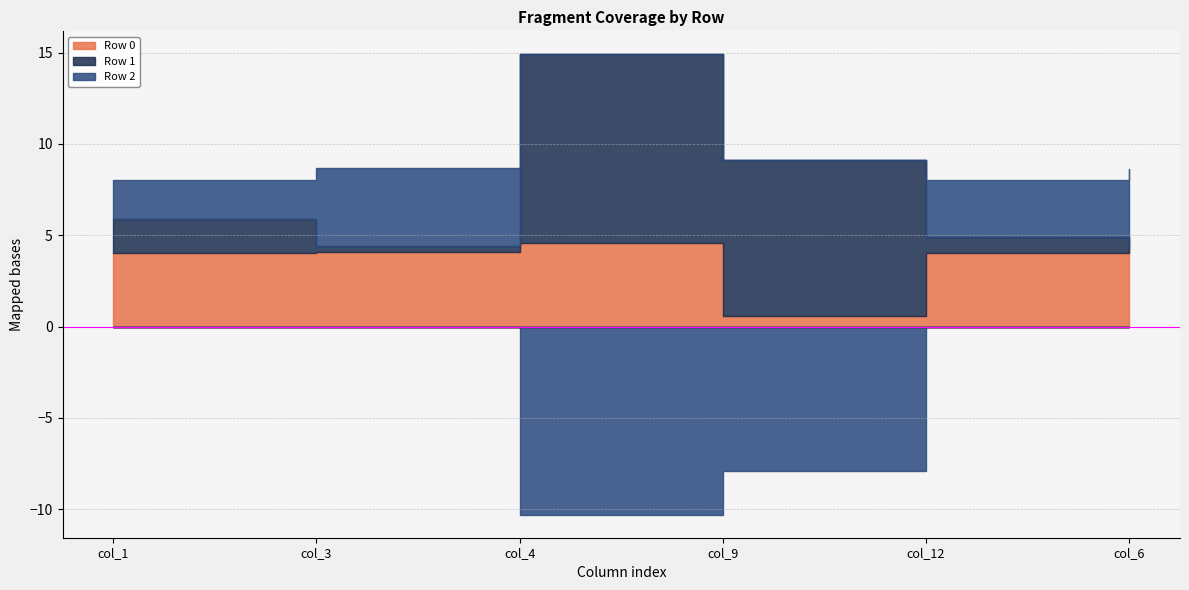

Where do Row 2 and Row 1 first cross each other?

col_3 and col_4